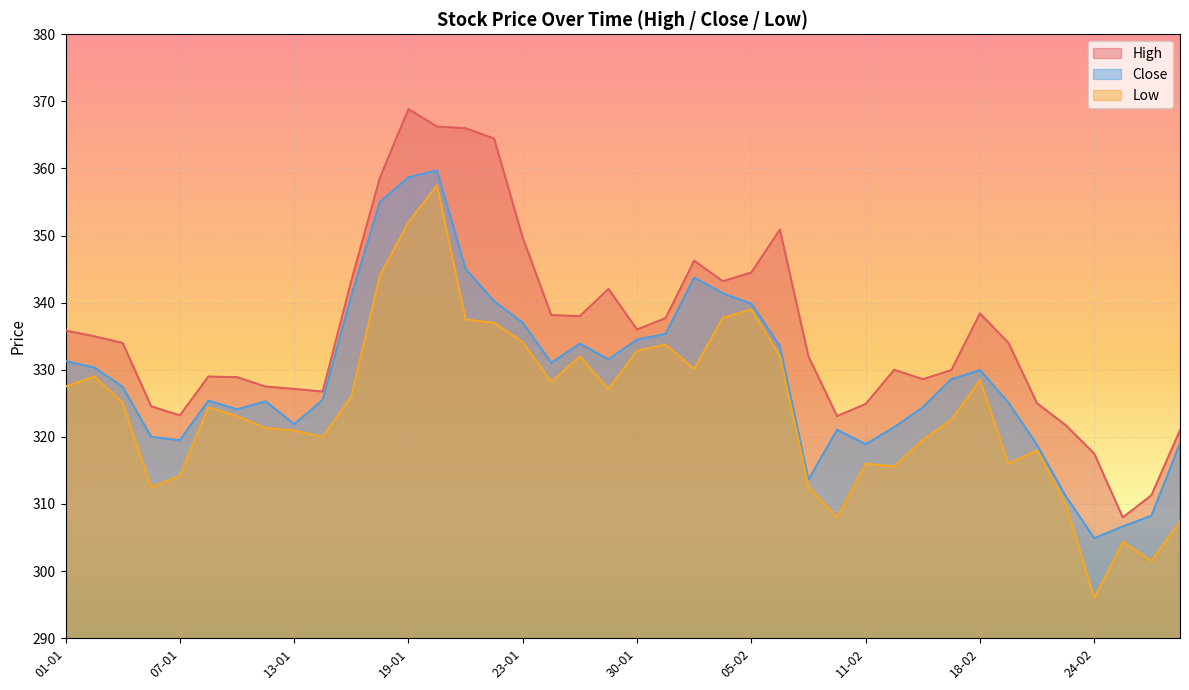

At which label does High first exceed 334?

01-01